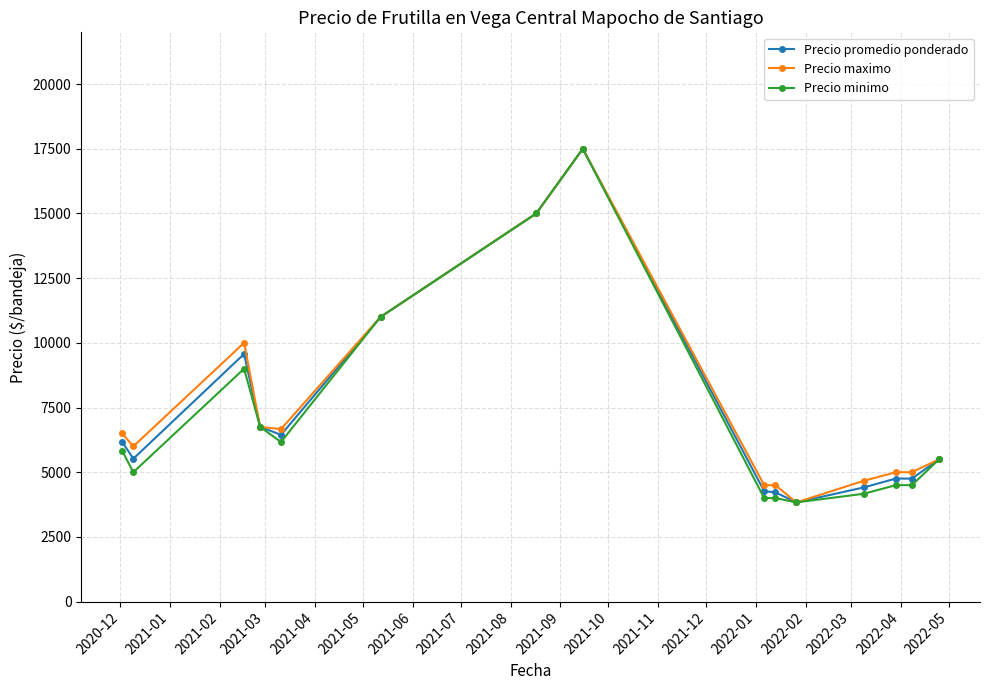

Is this an area chart (filled region under the line)?

No